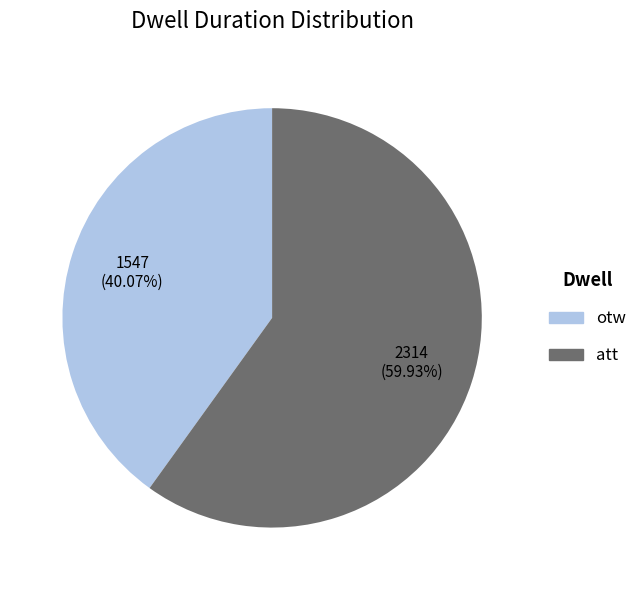

Does otw represent more than half of the total?

No